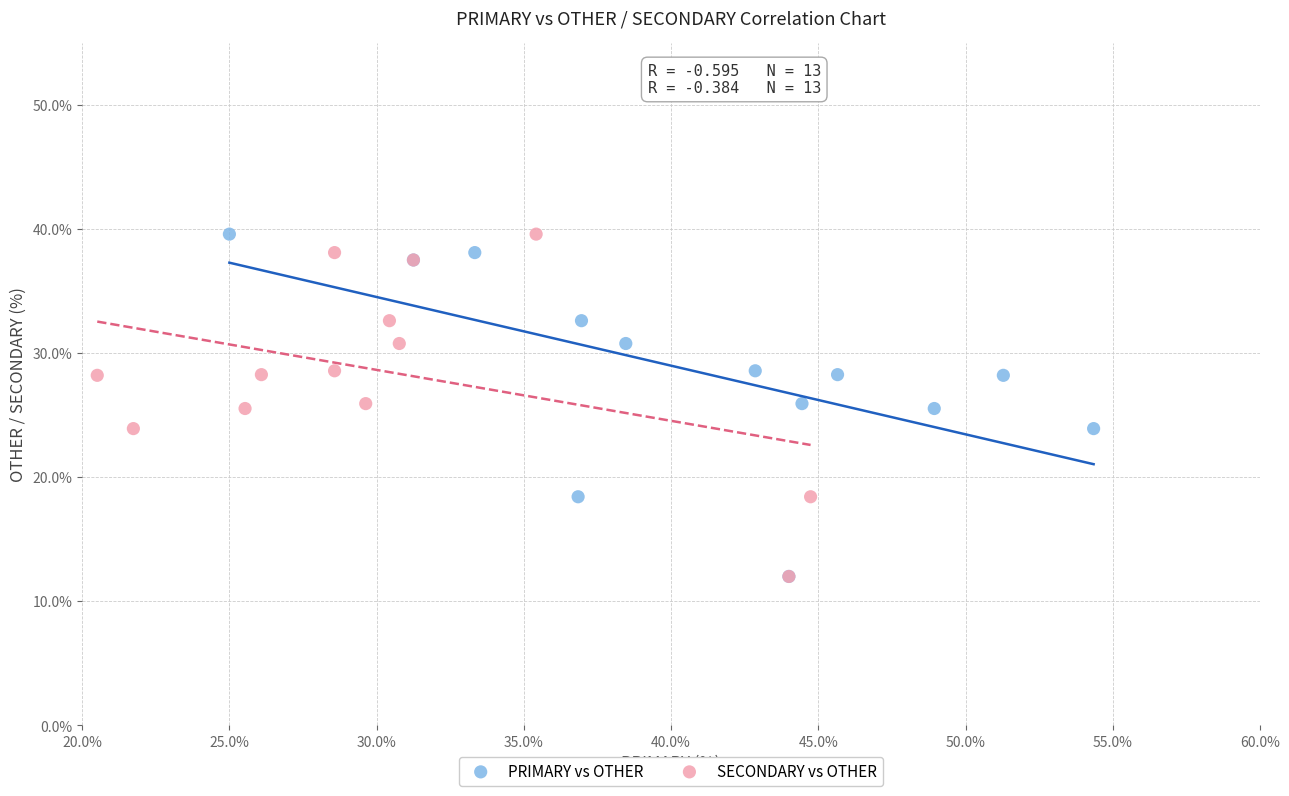

What are all the series names shown in the legend?

PRIMARY vs OTHER, SECONDARY vs OTHER